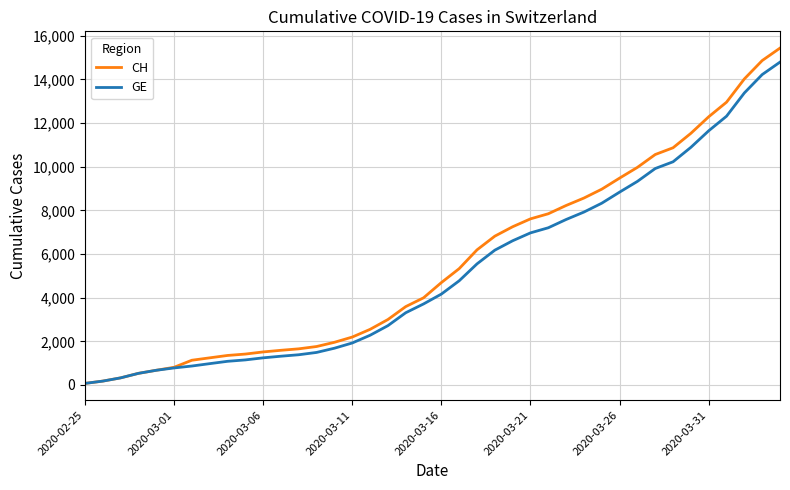

What is the greatest value displayed?

15433